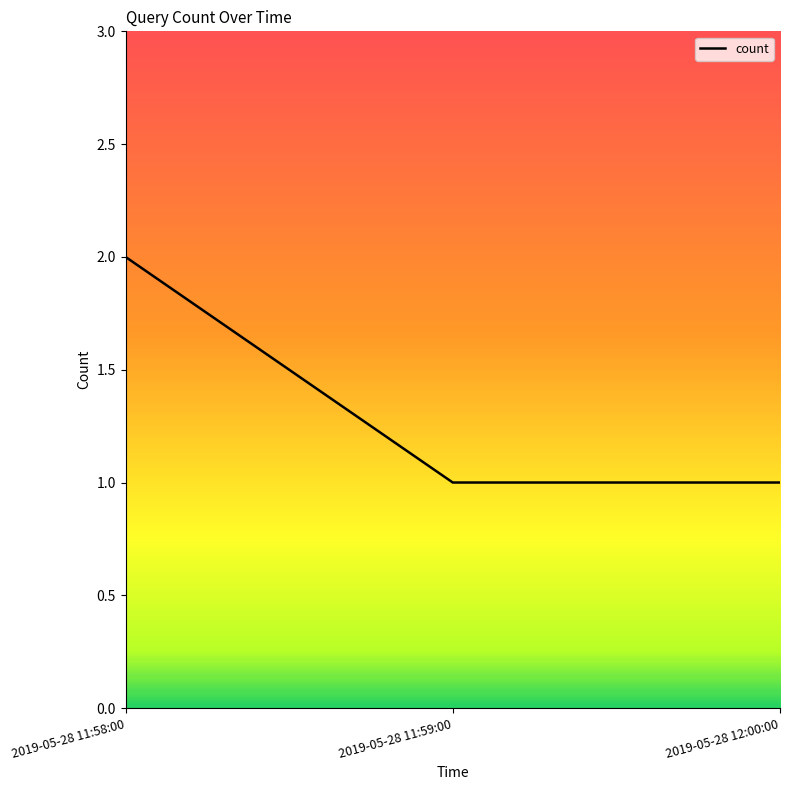

The chart shows a value of 2 at 2019-05-28 11:58:00. True or false?

True